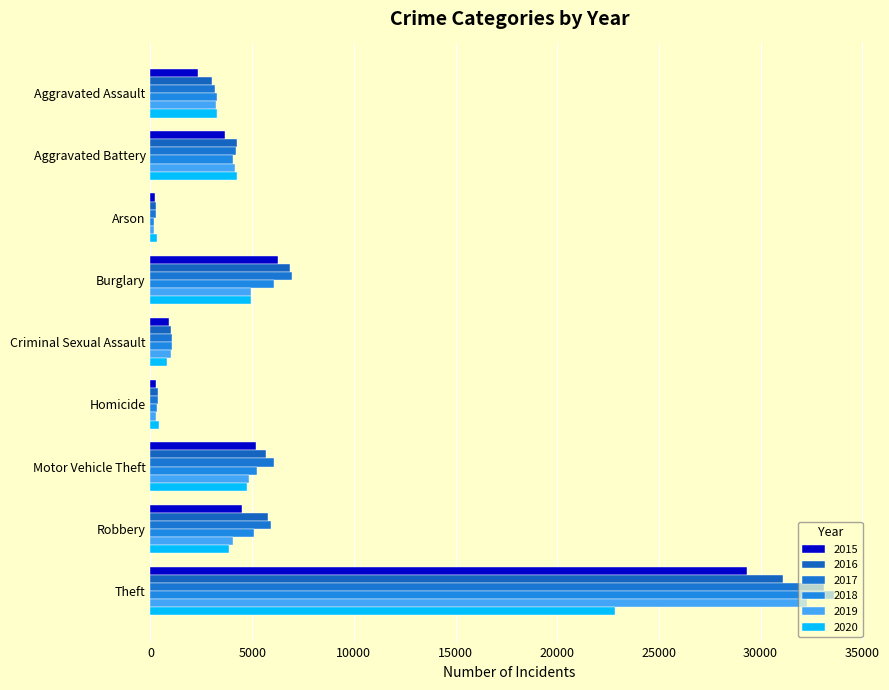

What is the difference between the maximum and minimum values in the 2019 series?

32109